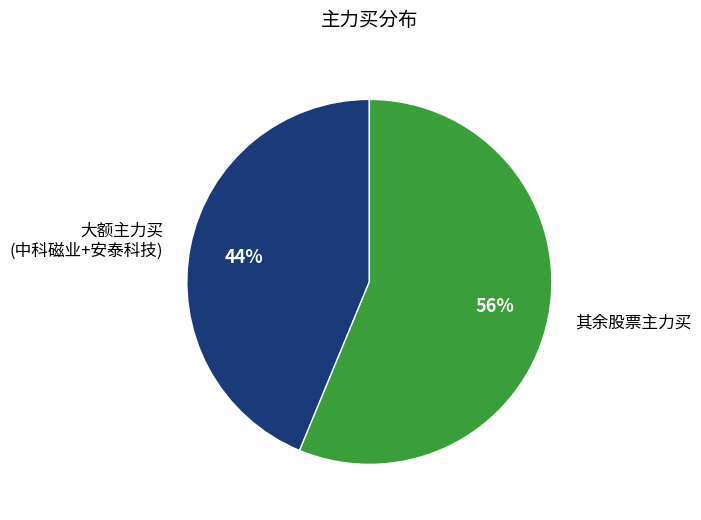

Is there any slice that represents more than half of the pie?

Yes